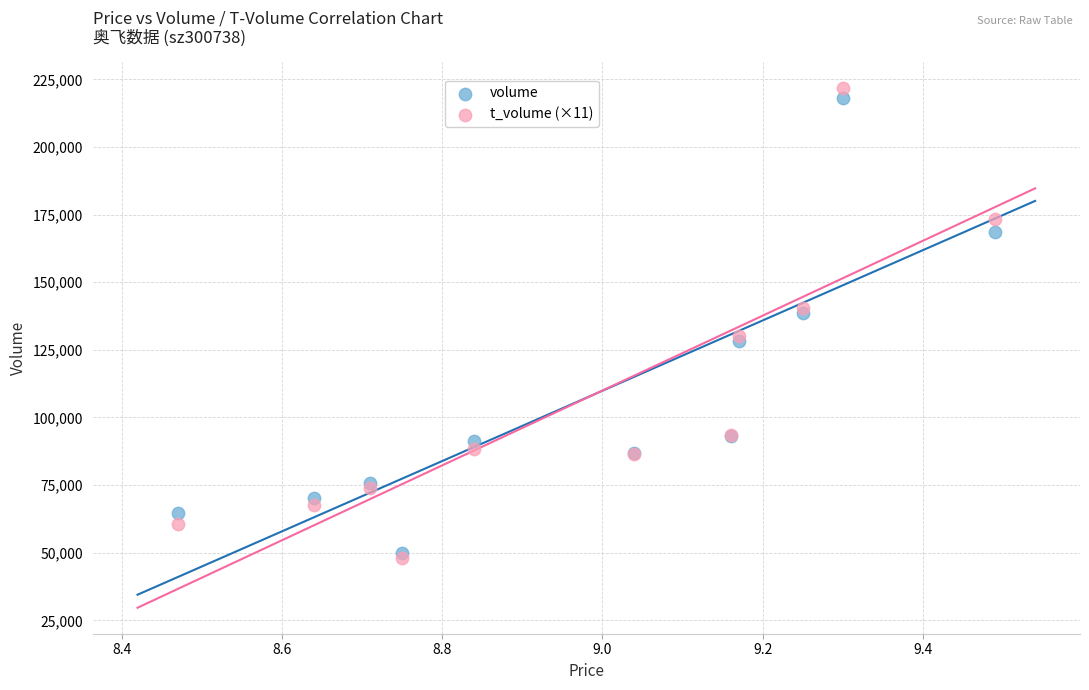

What are all the series names shown in the legend?

volume, t_volume (×11)